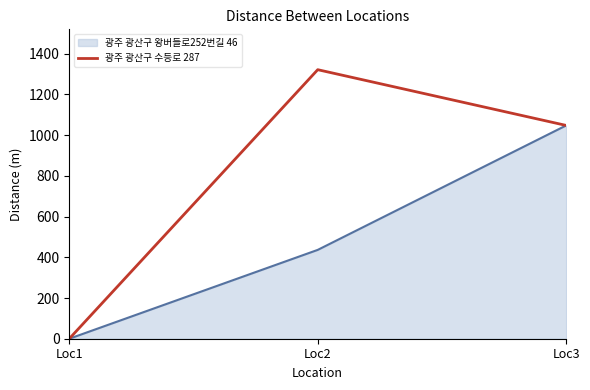

Count the number of data series in this chart.

2